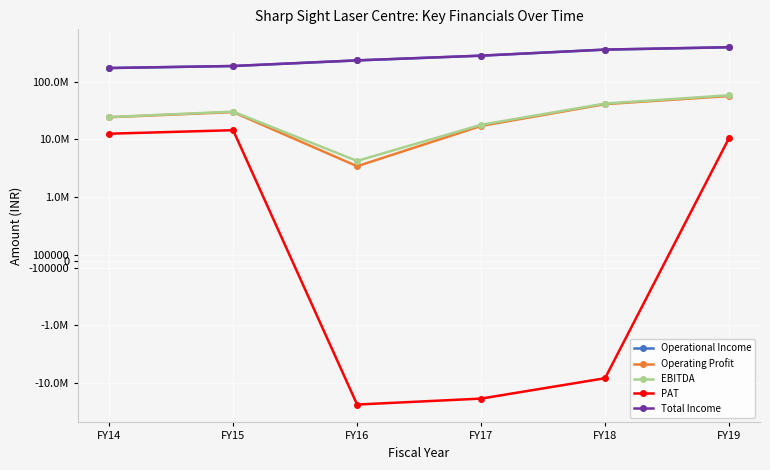

Reading left to right, what are all the values shown in this chart?

Operational Income: FY14=171761806	FY15=185918499	FY16=232570557	FY17=280955887	FY18=357864754	FY19=392683341
Operating Profit: FY14=24124838	FY15=29589673	FY16=3414118	FY17=17036994	FY18=40683299	FY19=56207126
EBITDA: FY14=24288157	FY15=30156690	FY16=4219952	FY17=17848373	FY18=41604286	FY19=57998751
PAT: FY14=12503578	FY15=14374847	FY16=-23688560	FY17=-18681083	FY18=-8282580	FY19=10463510
Total Income: FY14=171925125	FY15=186485516	FY16=233376391	FY17=281767266	FY18=358785741	FY19=394474966